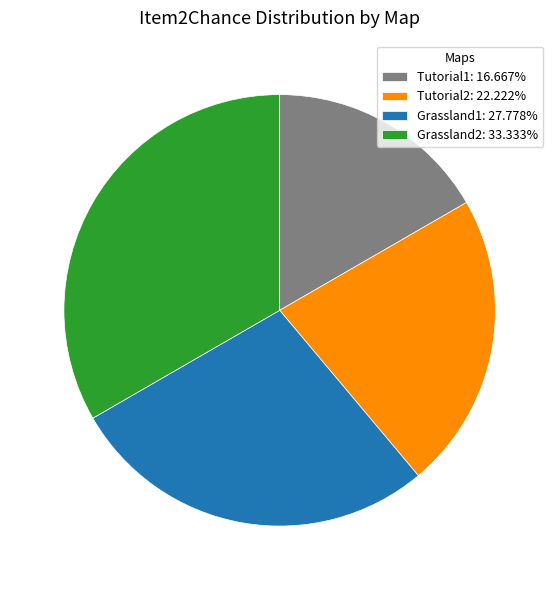

Does Tutorial1 account for over 50% of the chart?

No